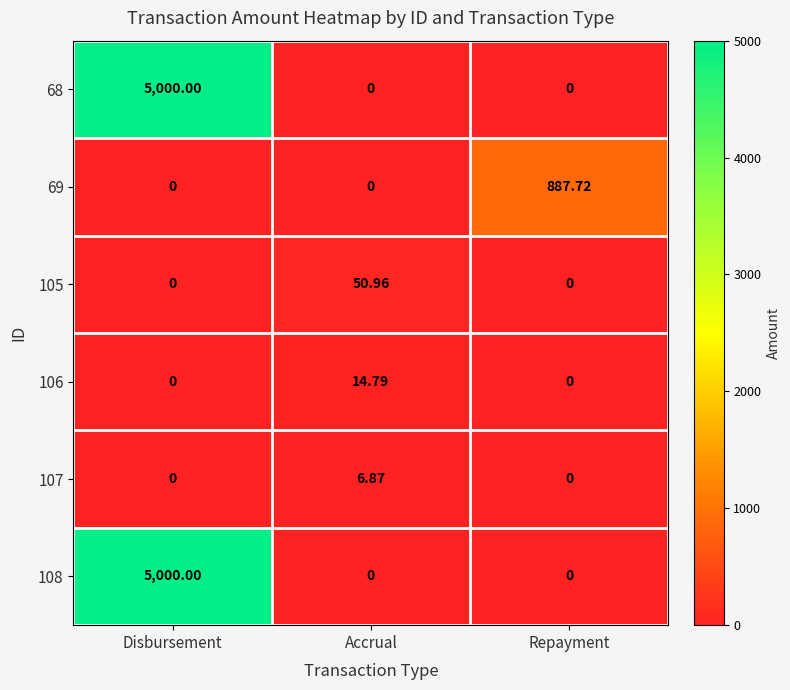

How many data points in 105 are above 0?

1